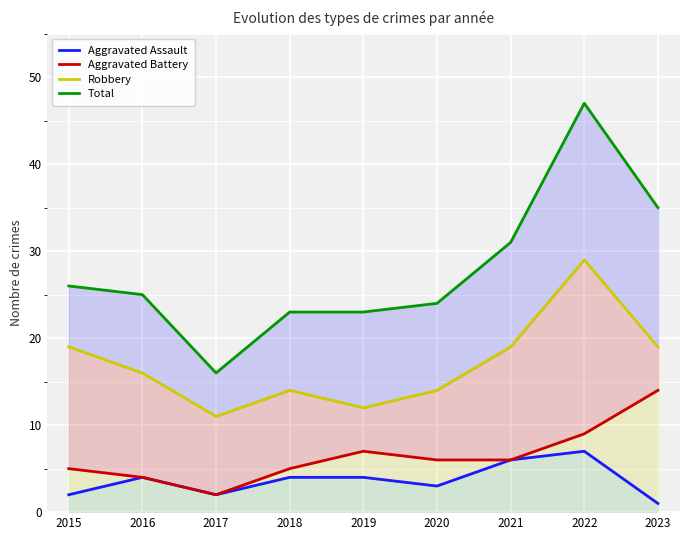

Where is the first local maximum for Aggravated Battery?

2019